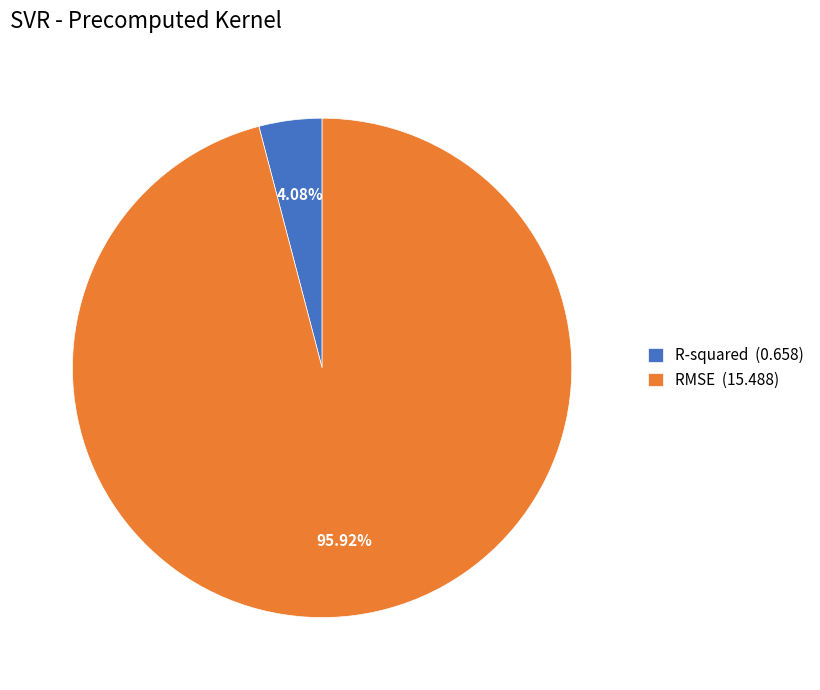

What is the total percentage of R-squared and RMSE?

100.0%